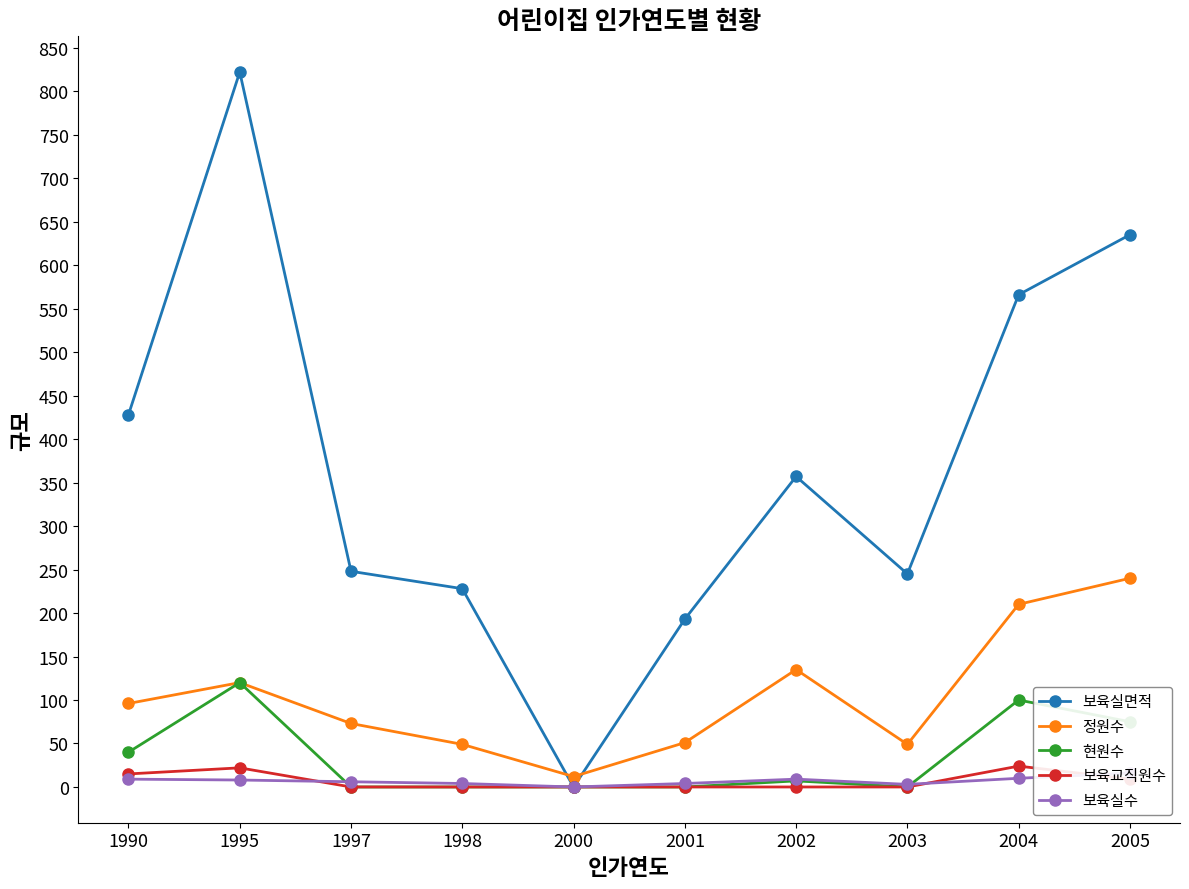

How many values in the 보육실수 series are below 8?

5